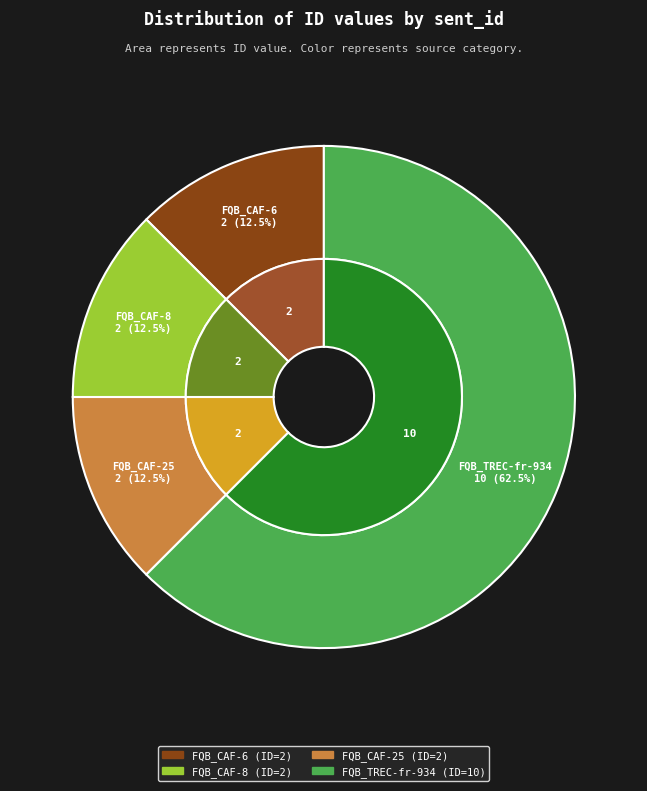

To the nearest percent, what percentage of the pie is FQB_CAF-8?

12%